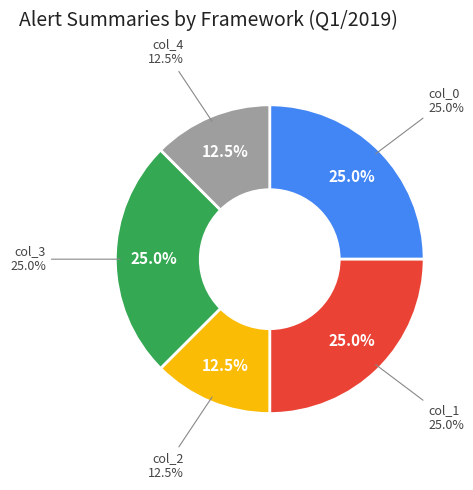

To the nearest percent, what portion does col_3 represent?

25%